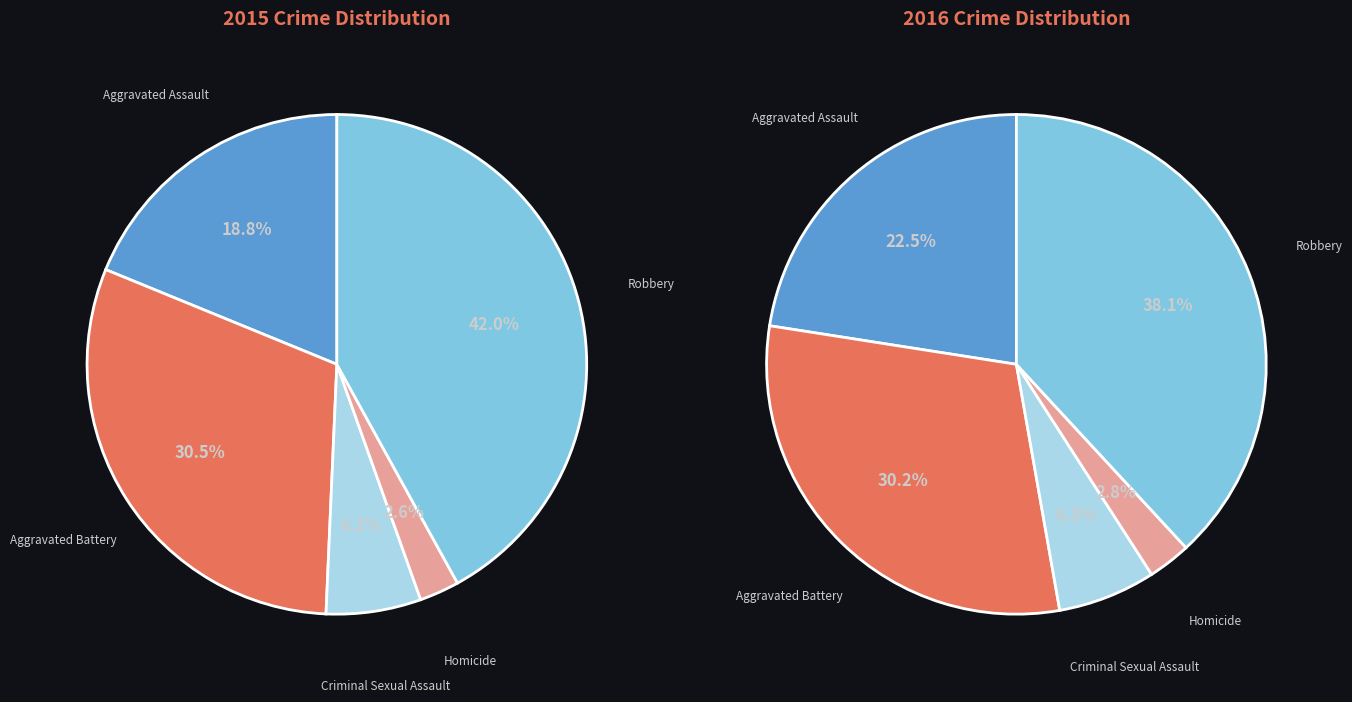

The Criminal Sexual Assault slice represents 1% of the pie. True or false?

False